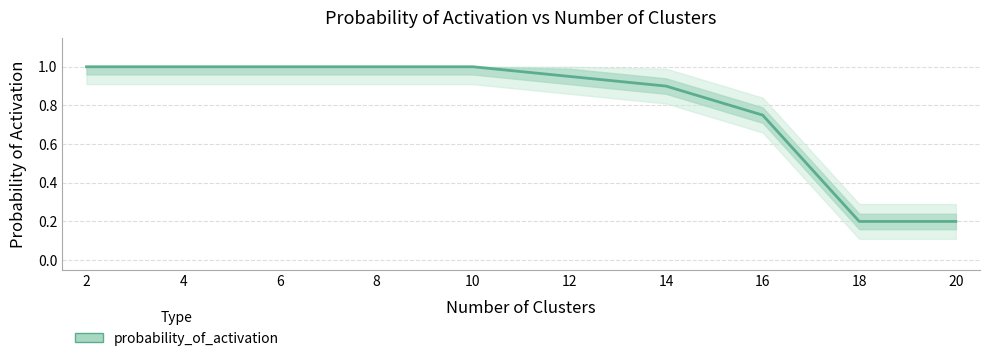

What is the ratio of the value at 6 to the value at 10?

1.0